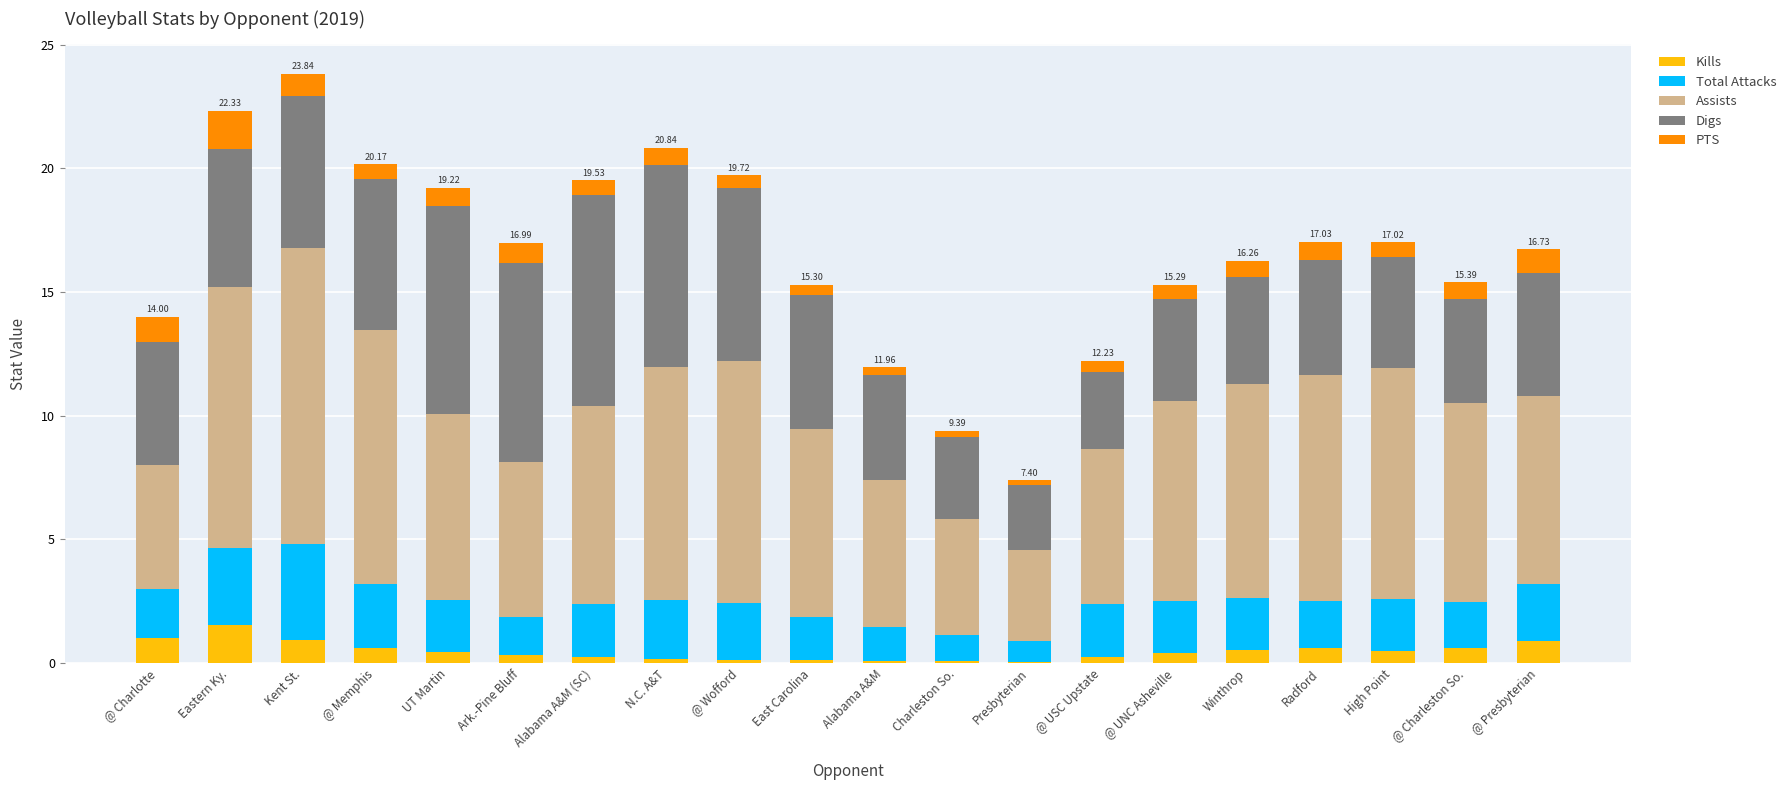

What are all the series names shown in the legend?

Kills, Total Attacks, Assists, Digs, PTS